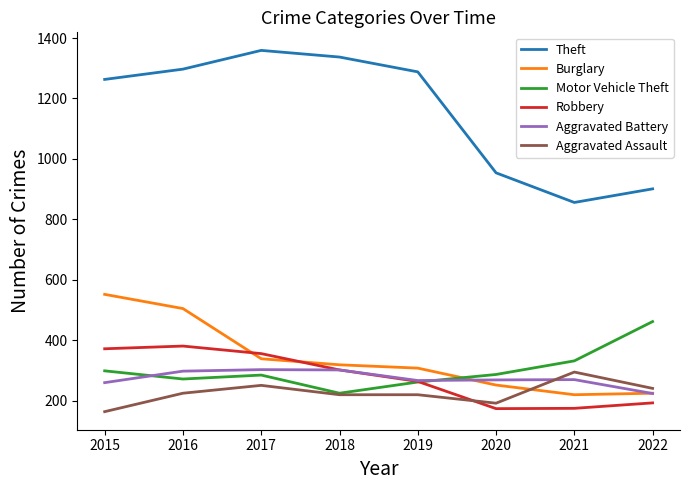

What is the lowest value of the Aggravated Battery series?

224